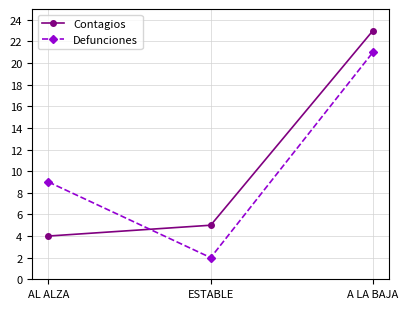

What is the value of the Defunciones point at the 1st from the left?

9